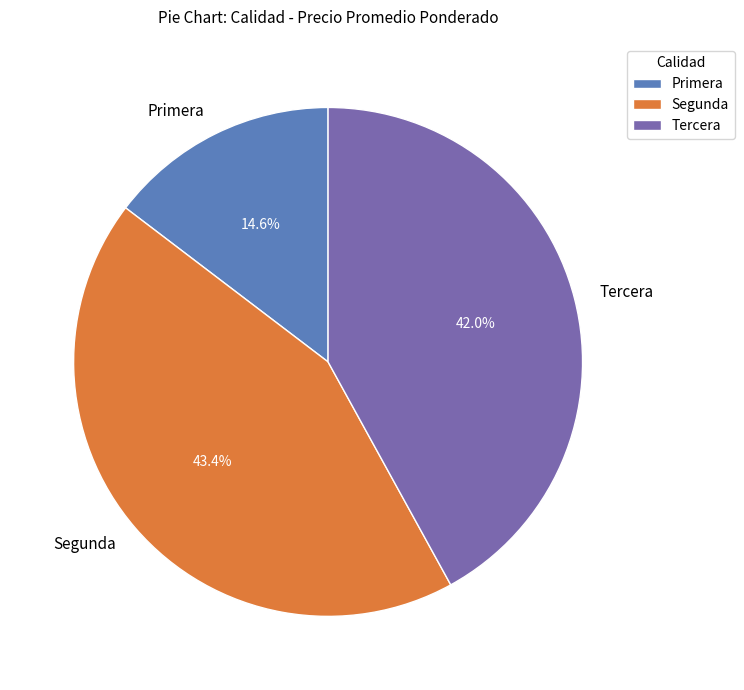

Which category has the biggest portion of the pie?

Segunda